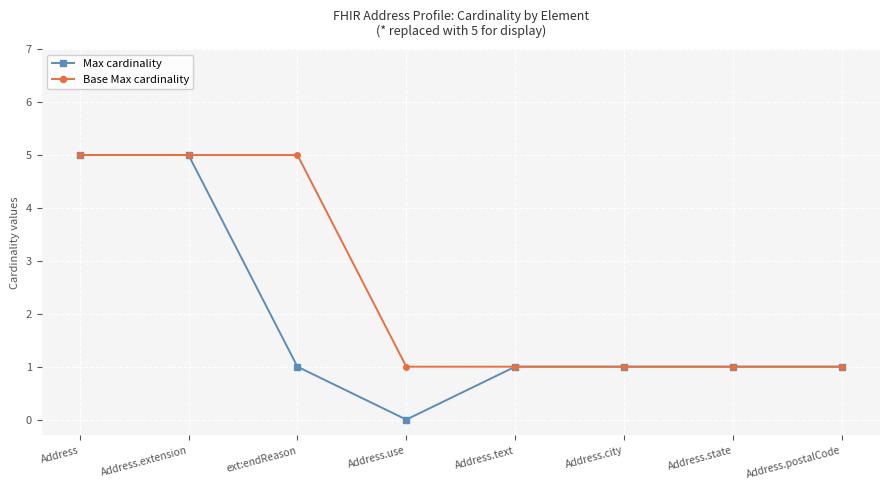

What is the total value across all series at Address.text?

2